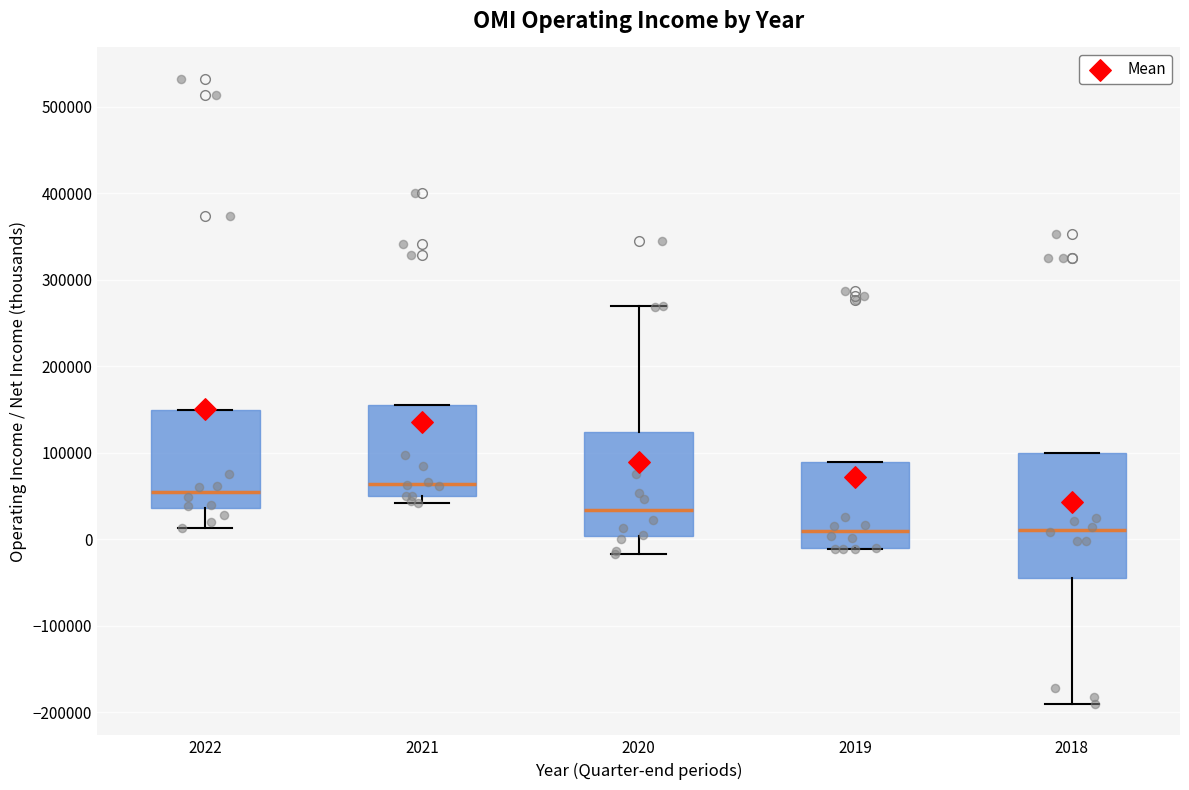

Where is the lower edge of the box at x = 2022 on the y-axis? The values are not printed on the chart, so give them approximately, as read against the axis.

40000